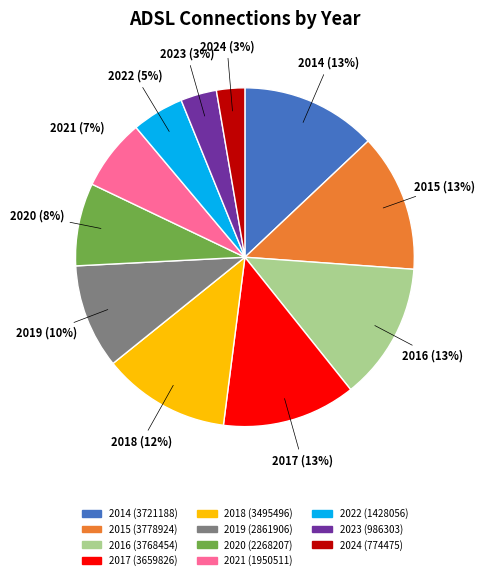

To the nearest percent, what is the combined percentage of 2014 and 2024?

16%